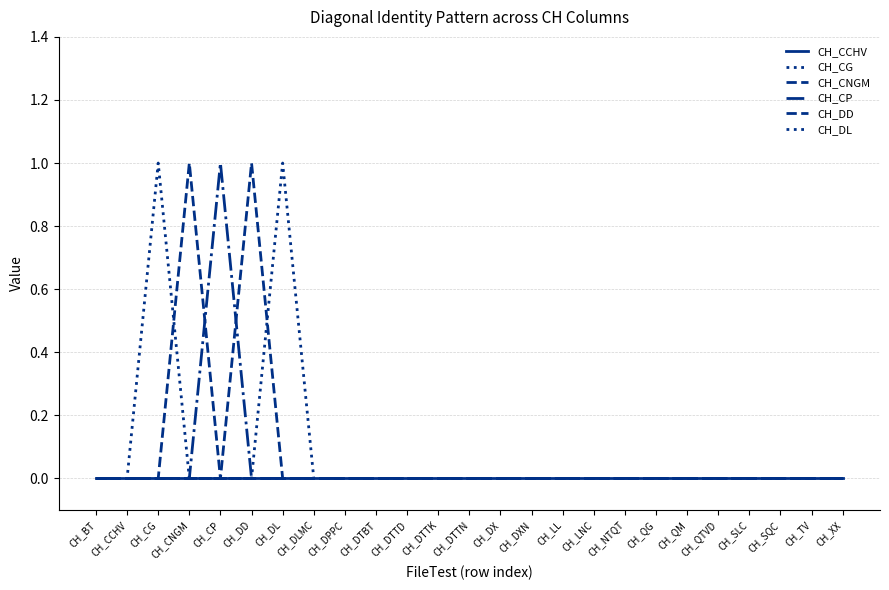

Reading left to right, transcribe all the data shown in this chart.

CH_CCHV: CH_BT=0	CH_CCHV=0	CH_CG=0	CH_CNGM=0	CH_CP=0	CH_DD=0	CH_DL=0	CH_DLMC=0	CH_DPPC=0	CH_DTBT=0	CH_DTTD=0	CH_DTTK=0	CH_DTTN=0	CH_DX=0	CH_DXN=0	CH_LL=0	CH_LNC=0	CH_NTQT=0	CH_QG=0	CH_QM=0	CH_QTVD=0	CH_SLC=0	CH_SQC=0	CH_TV=0	CH_XX=0
CH_CG: CH_BT=0	CH_CCHV=0	CH_CG=1	CH_CNGM=0	CH_CP=0	CH_DD=0	CH_DL=0	CH_DLMC=0	CH_DPPC=0	CH_DTBT=0	CH_DTTD=0	CH_DTTK=0	CH_DTTN=0	CH_DX=0	CH_DXN=0	CH_LL=0	CH_LNC=0	CH_NTQT=0	CH_QG=0	CH_QM=0	CH_QTVD=0	CH_SLC=0	CH_SQC=0	CH_TV=0	CH_XX=0
CH_CNGM: CH_BT=0	CH_CCHV=0	CH_CG=0	CH_CNGM=1	CH_CP=0	CH_DD=0	CH_DL=0	CH_DLMC=0	CH_DPPC=0	CH_DTBT=0	CH_DTTD=0	CH_DTTK=0	CH_DTTN=0	CH_DX=0	CH_DXN=0	CH_LL=0	CH_LNC=0	CH_NTQT=0	CH_QG=0	CH_QM=0	CH_QTVD=0	CH_SLC=0	CH_SQC=0	CH_TV=0	CH_XX=0
CH_CP: CH_BT=0	CH_CCHV=0	CH_CG=0	CH_CNGM=0	CH_CP=1	CH_DD=0	CH_DL=0	CH_DLMC=0	CH_DPPC=0	CH_DTBT=0	CH_DTTD=0	CH_DTTK=0	CH_DTTN=0	CH_DX=0	CH_DXN=0	CH_LL=0	CH_LNC=0	CH_NTQT=0	CH_QG=0	CH_QM=0	CH_QTVD=0	CH_SLC=0	CH_SQC=0	CH_TV=0	CH_XX=0
CH_DD: CH_BT=0	CH_CCHV=0	CH_CG=0	CH_CNGM=0	CH_CP=0	CH_DD=1	CH_DL=0	CH_DLMC=0	CH_DPPC=0	CH_DTBT=0	CH_DTTD=0	CH_DTTK=0	CH_DTTN=0	CH_DX=0	CH_DXN=0	CH_LL=0	CH_LNC=0	CH_NTQT=0	CH_QG=0	CH_QM=0	CH_QTVD=0	CH_SLC=0	CH_SQC=0	CH_TV=0	CH_XX=0
CH_DL: CH_BT=0	CH_CCHV=0	CH_CG=0	CH_CNGM=0	CH_CP=0	CH_DD=0	CH_DL=1	CH_DLMC=0	CH_DPPC=0	CH_DTBT=0	CH_DTTD=0	CH_DTTK=0	CH_DTTN=0	CH_DX=0	CH_DXN=0	CH_LL=0	CH_LNC=0	CH_NTQT=0	CH_QG=0	CH_QM=0	CH_QTVD=0	CH_SLC=0	CH_SQC=0	CH_TV=0	CH_XX=0